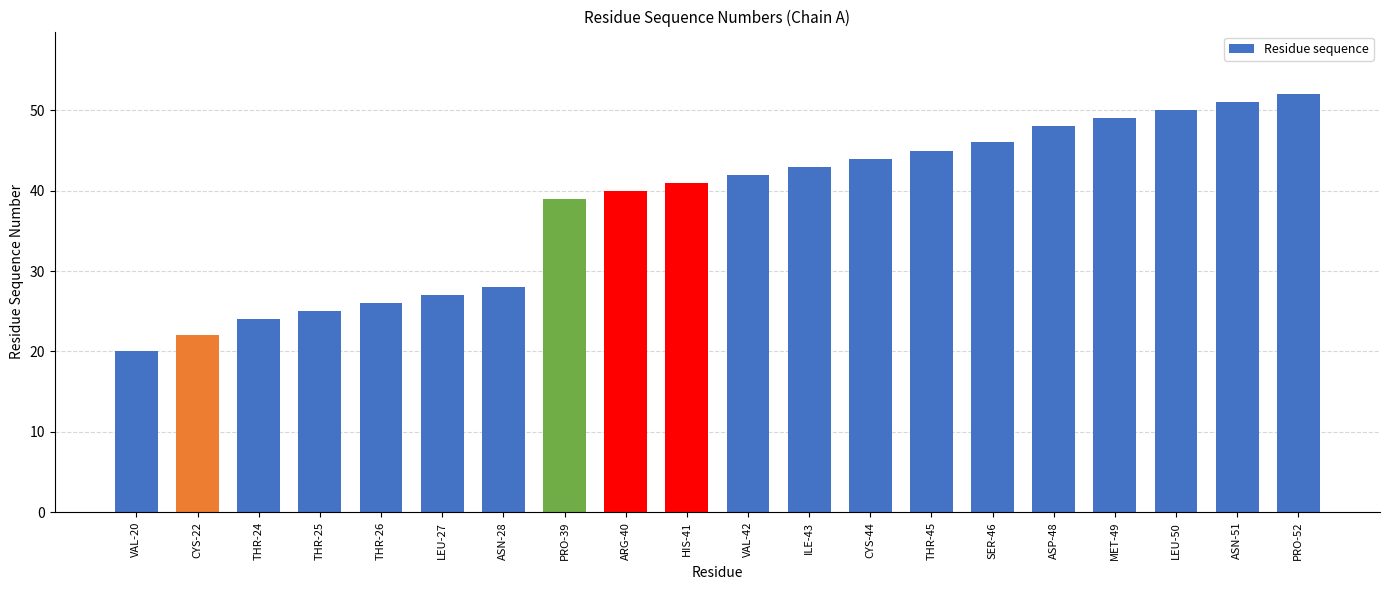

Count the number of data series in this chart.

1